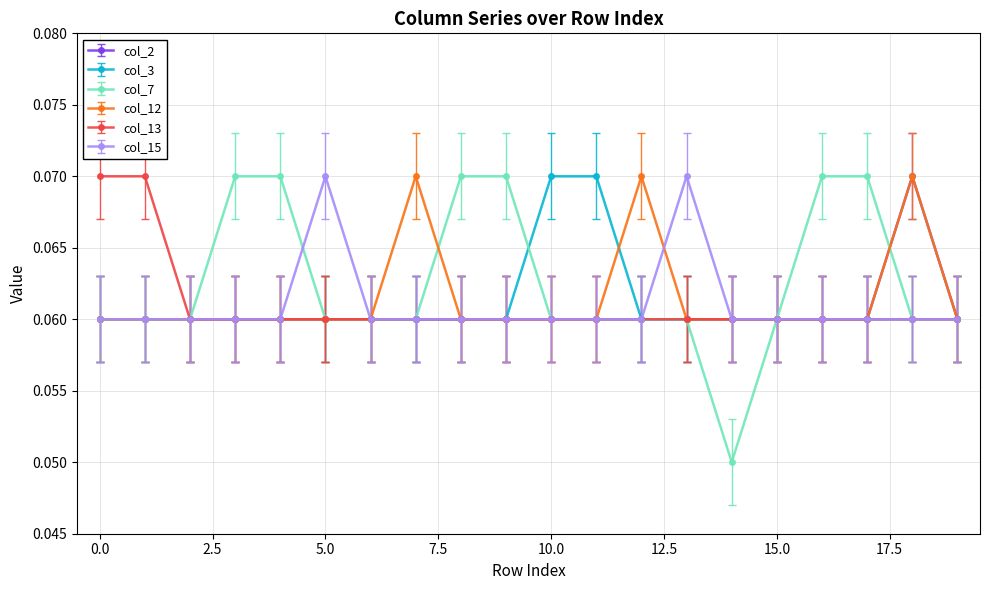

How many col_3 values are between 0 and 1?

20